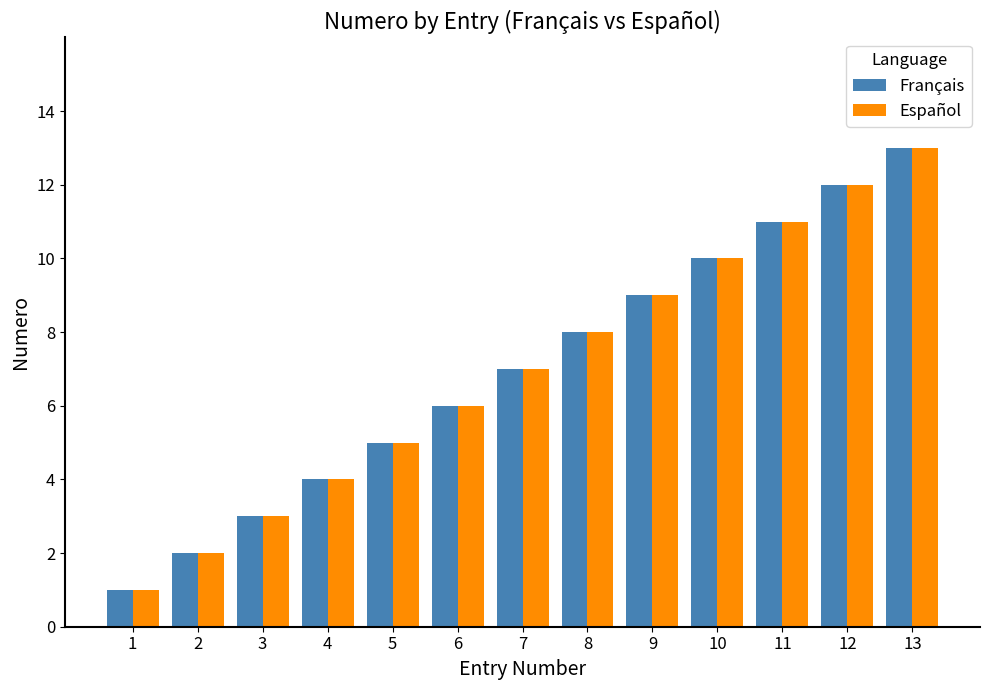

What is the value of the Français bar at the 11th from the left?

11